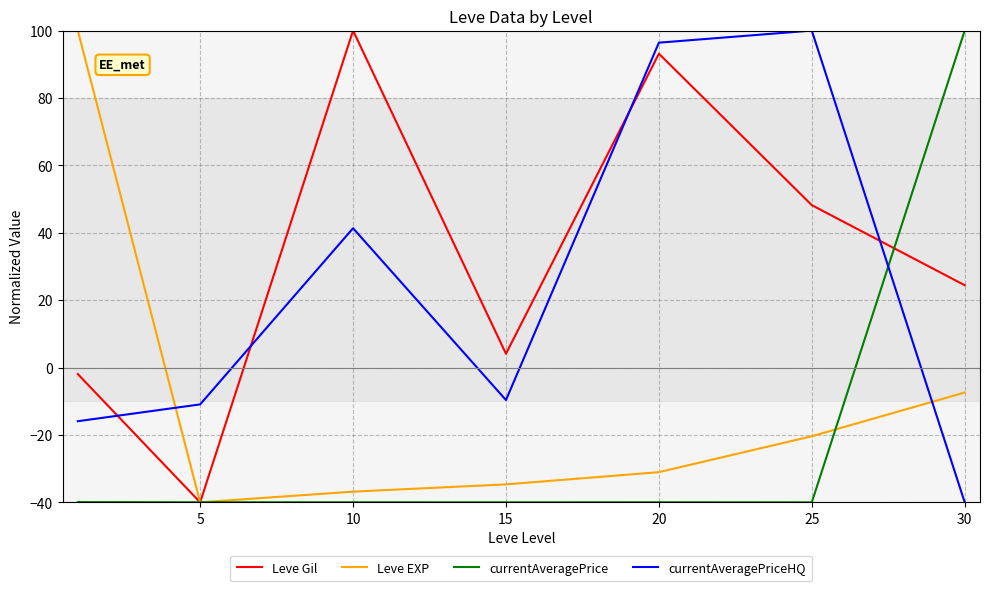

What is the minimum value shown in the chart?

-40.0